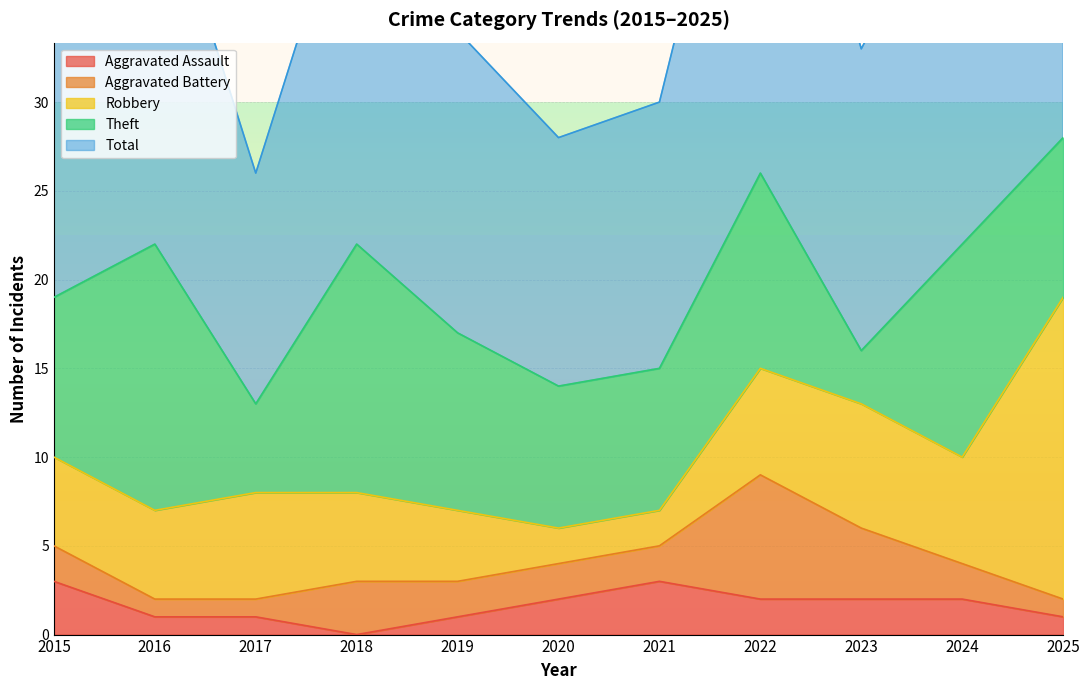

What is the difference between the maximum and minimum values in the Aggravated Battery series?

6